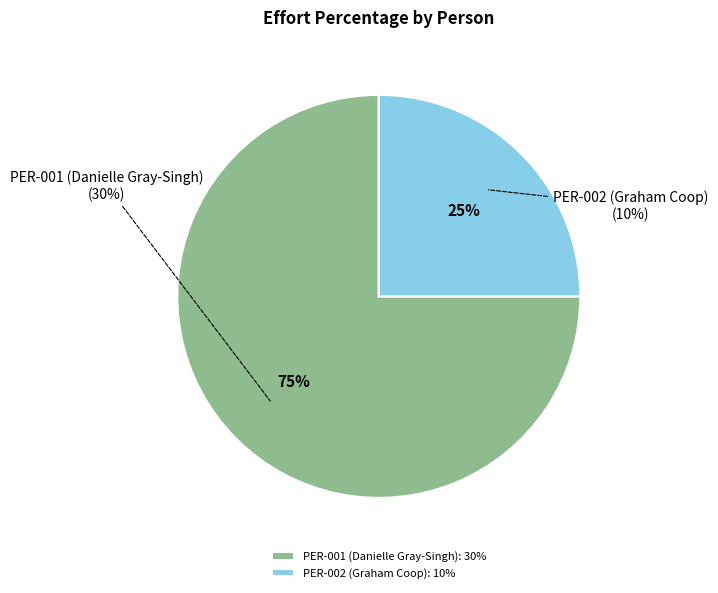

To the nearest percent, what percentage of the pie is PER-002 (Graham Coop)?

25%